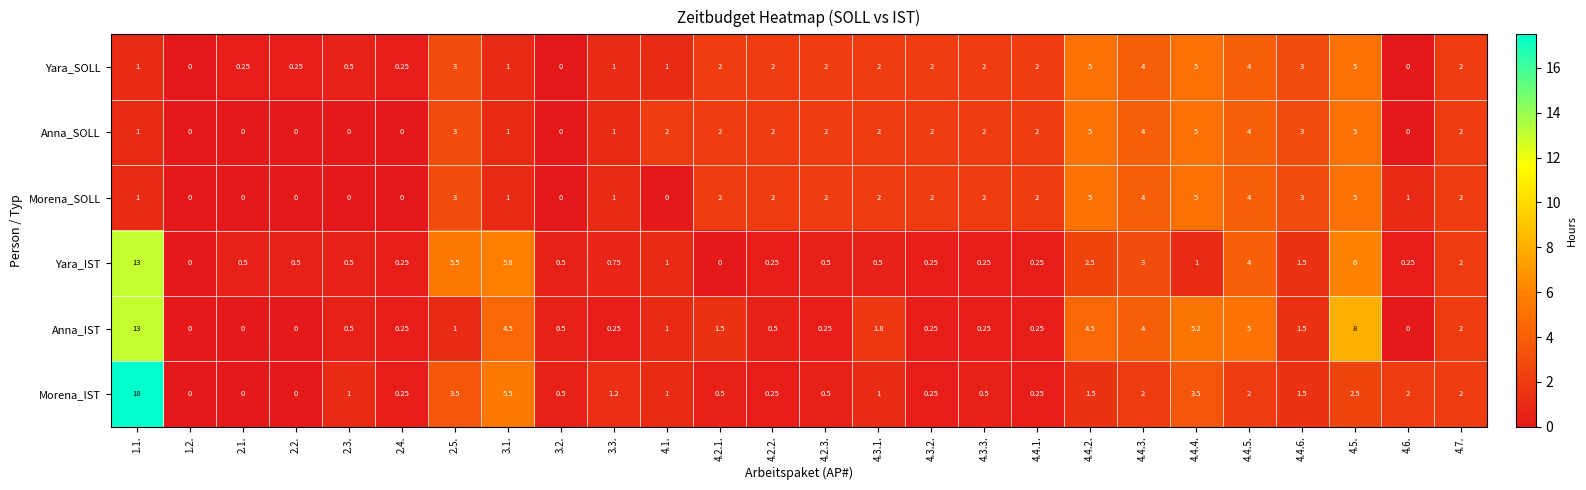

Which series has the largest total across all categories?

Anna_IST